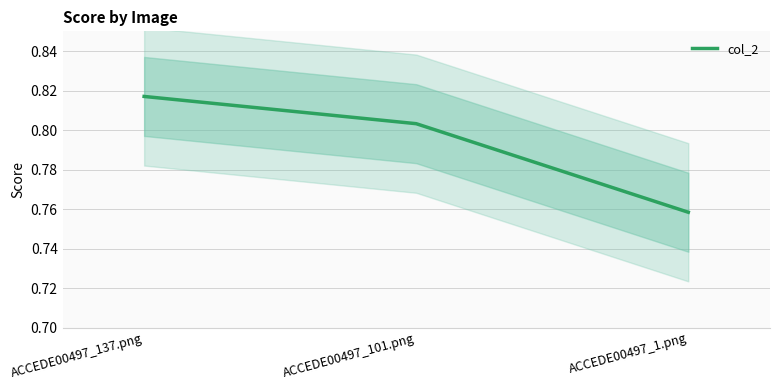

At which label is the value closest to 0?

ACCEDE00497_1.png